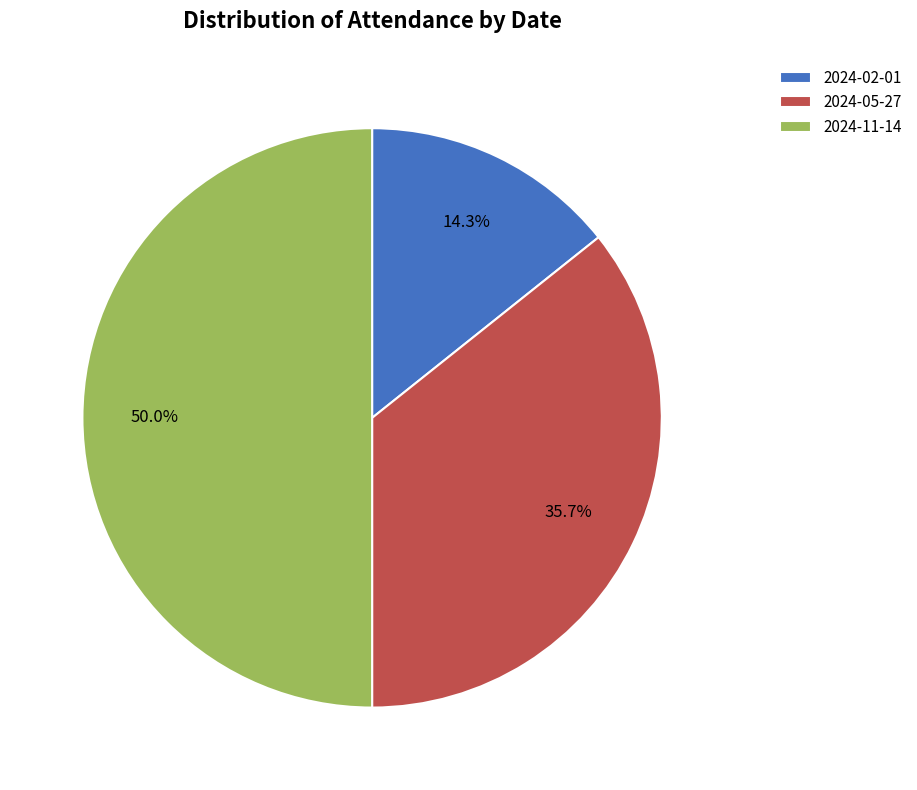

To the nearest percent, what portion does 2024-05-27 represent?

36%